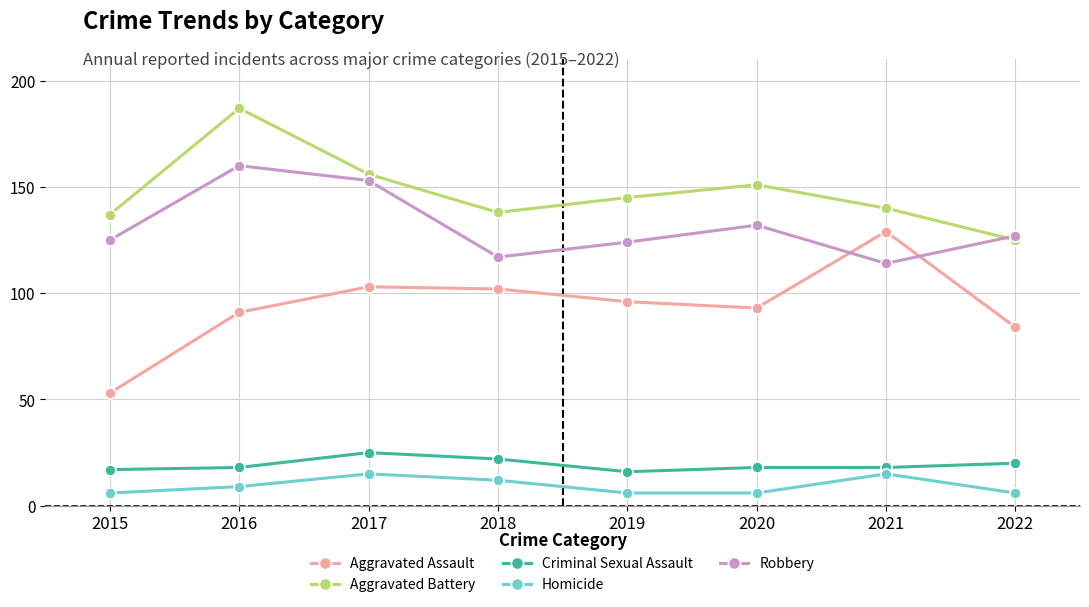

At which category does Robbery reach its first local peak?

2016